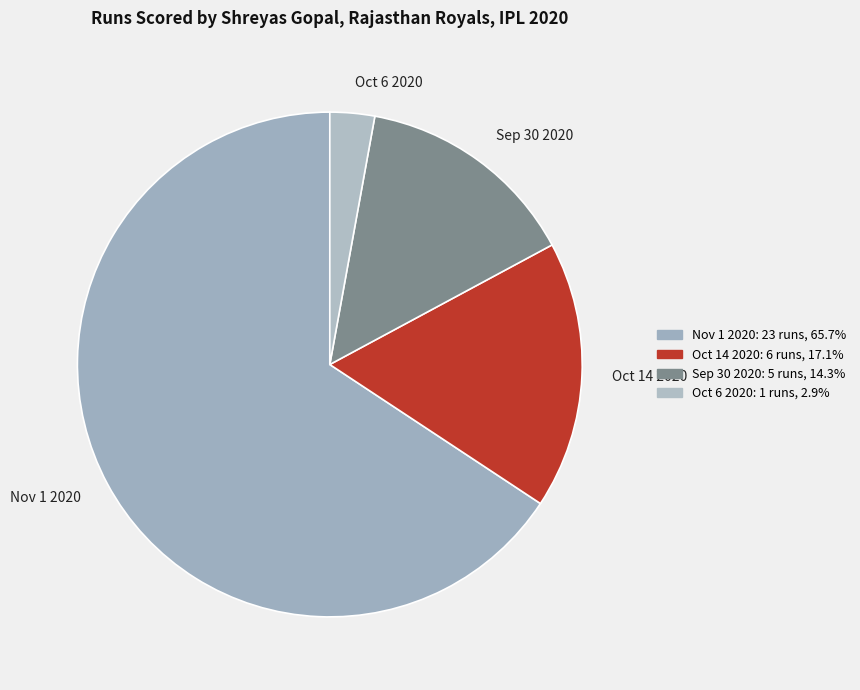

Approximately how many times larger is the value at Sep 30 2020 compared to Oct 6 2020?

5.0